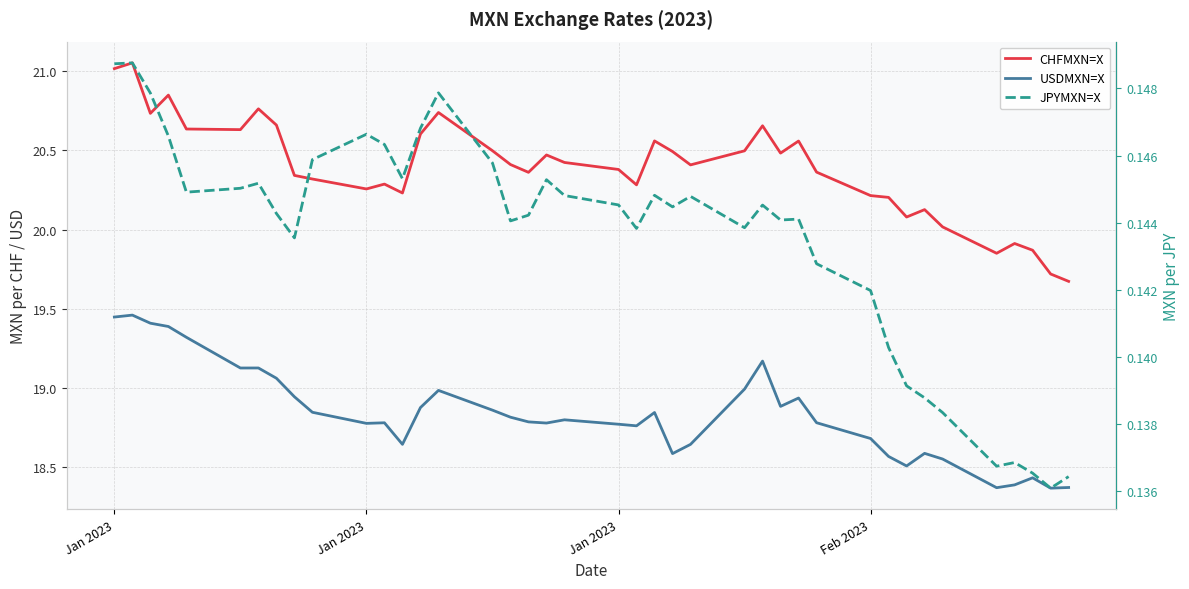

Which series has the largest total across all categories?

CHFMXN=X